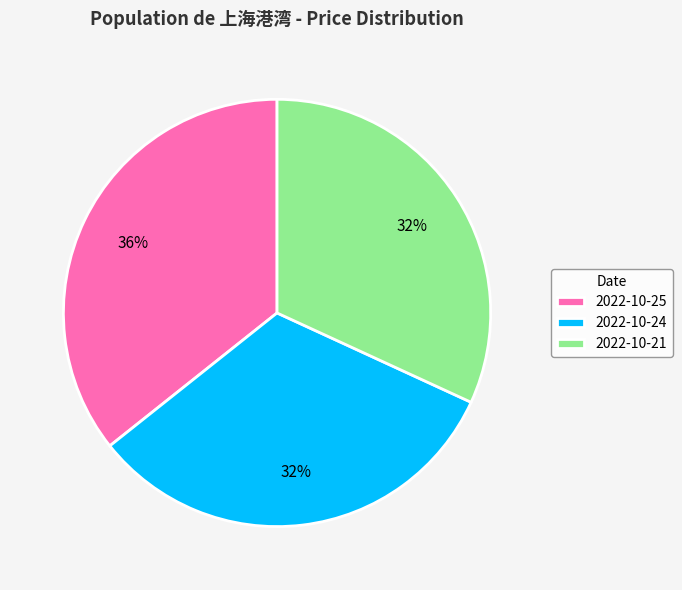

Does 2022-10-21 represent more than half of the total?

No